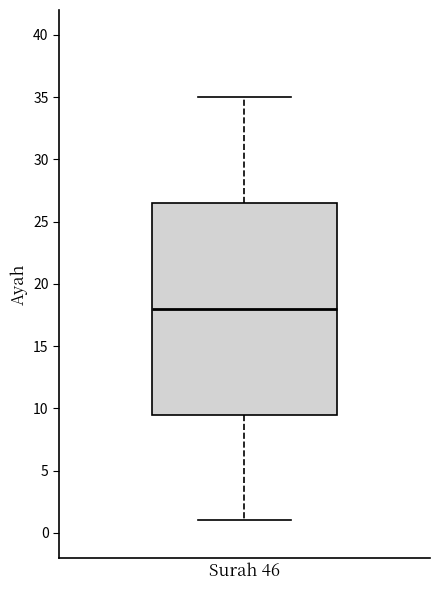

Where is the upper edge of the box for Surah 46 on the y-axis? The values are not printed on the chart, so give them approximately, as read against the axis.

26.5